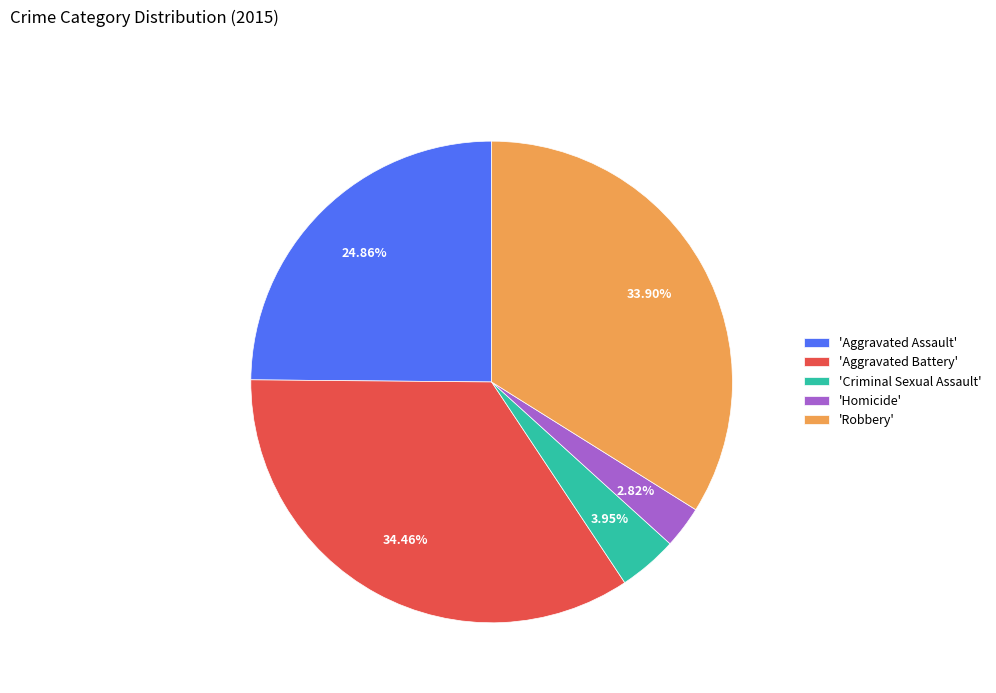

Rank the categories by value from highest to lowest.

'Aggravated Battery', 'Robbery', 'Aggravated Assault', 'Criminal Sexual Assault', 'Homicide'